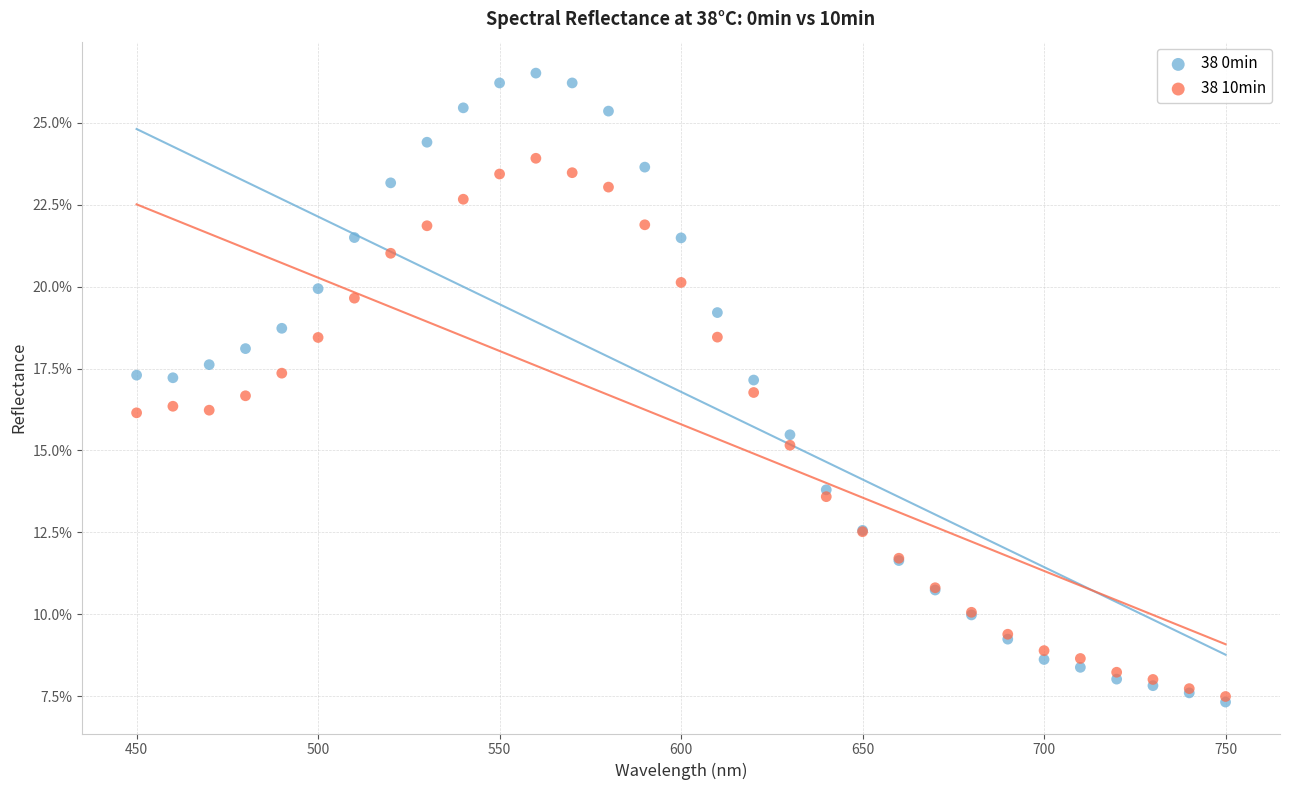

Which series reaches the minimum Y coordinate?

38 0min